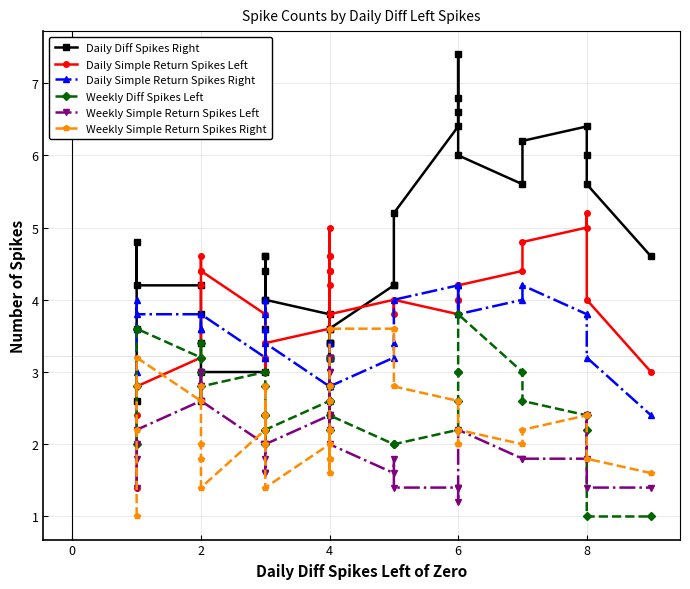

Count the number of data series in this chart.

6